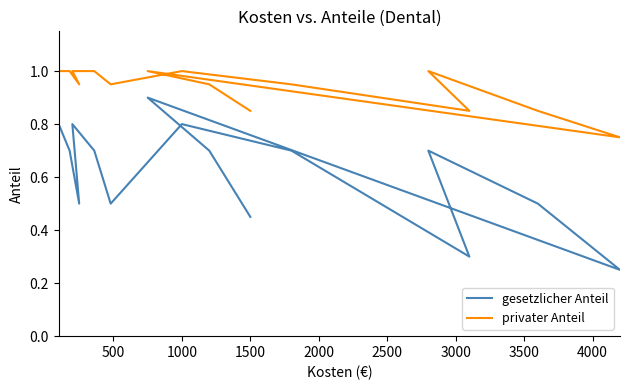

What position from the left is 500?

2